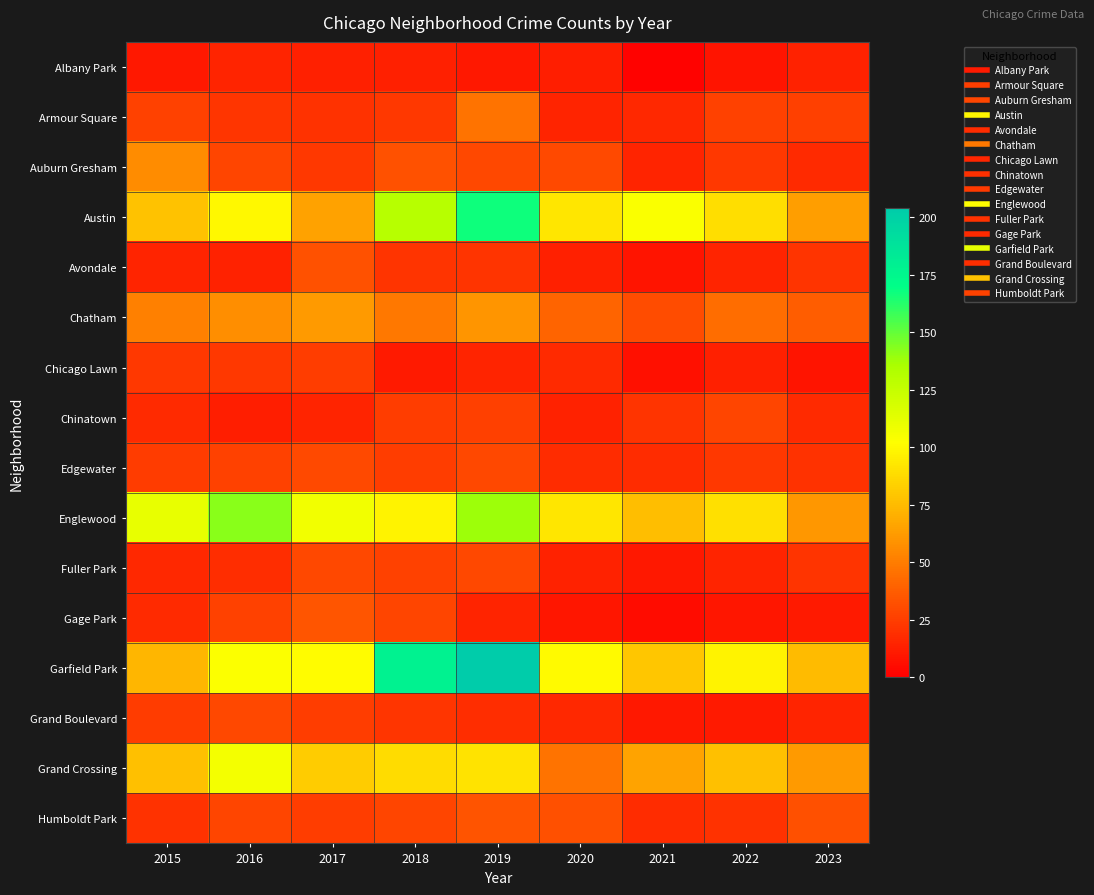

Reading right to left, what are all the values shown in this chart?

Albany Park: 2023=14	2022=8	2021=1	2020=12	2019=10	2018=13	2017=13	2016=15	2015=10
Armour Square: 2023=26	2022=27	2021=16	2020=15	2019=47	2018=23	2017=20	2016=22	2015=27
Auburn Gresham: 2023=17	2022=23	2021=15	2020=30	2019=29	2018=33	2017=23	2016=28	2015=56
Austin: 2023=63	2022=89	2021=104	2020=92	2019=167	2018=130	2017=65	2016=99	2015=78
Avondale: 2023=21	2022=15	2021=8	2020=13	2019=21	2018=21	2017=33	2016=14	2015=15
Chatham: 2023=38	2022=44	2021=31	2020=40	2019=60	2018=48	2017=62	2016=57	2015=51
Chicago Lawn: 2023=8	2022=13	2021=7	2020=17	2019=15	2018=11	2017=25	2016=23	2015=23
Chinatown: 2023=17	2022=28	2021=21	2020=14	2019=26	2018=25	2017=15	2016=12	2015=17
Edgewater: 2023=20	2022=23	2021=18	2020=18	2019=29	2018=25	2017=30	2016=27	2015=24
Englewood: 2023=61	2022=90	2021=76	2020=92	2019=138	2018=98	2017=107	2016=142	2015=111
Fuller Park: 2023=21	2022=15	2021=10	2020=14	2019=29	2018=27	2017=29	2016=19	2015=16
Gage Park: 2023=11	2022=9	2021=5	2020=9	2019=15	2018=28	2017=35	2016=27	2015=17
Garfield Park: 2023=75	2022=98	2021=79	2020=100	2019=204	2018=178	2017=101	2016=103	2015=73
Grand Boulevard: 2023=15	2022=11	2021=10	2020=16	2019=19	2018=22	2017=25	2016=29	2015=24
Grand Crossing: 2023=62	2022=77	2021=66	2020=47	2019=91	2018=88	2017=82	2016=106	2015=77
Humboldt Park: 2023=32	2022=20	2021=18	2020=32	2019=34	2018=28	2017=25	2016=28	2015=20